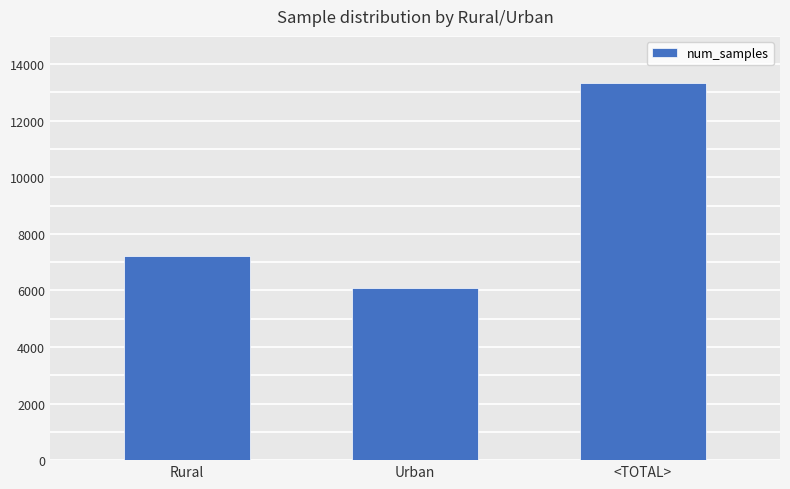

Count the values in the range 6102 to 13322.

3